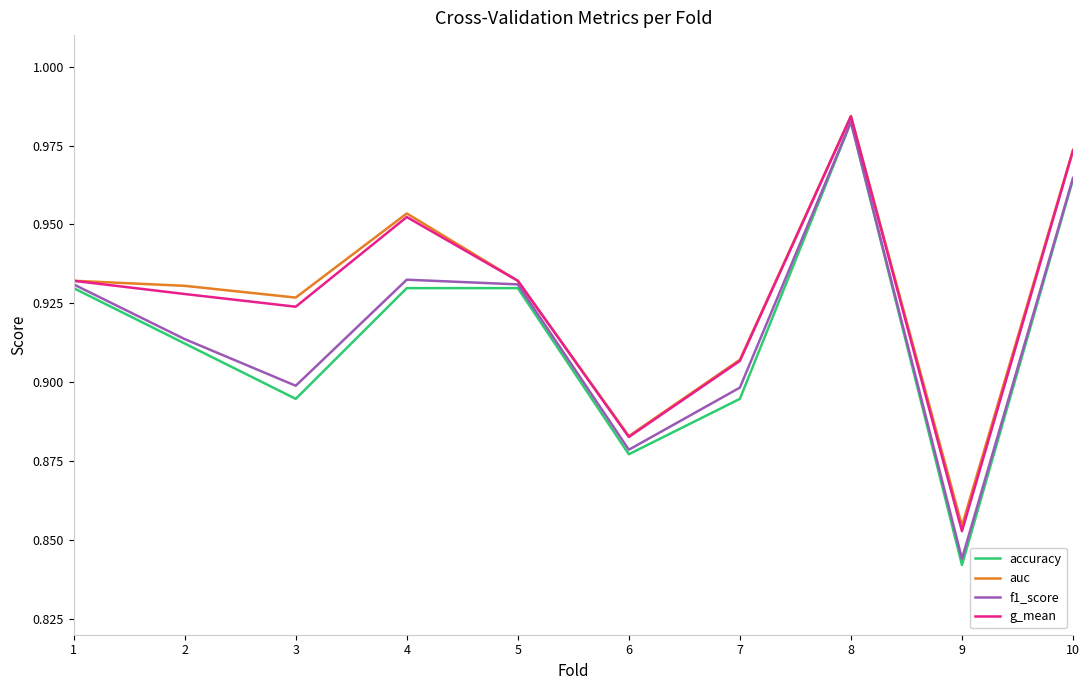

At which label is g_mean closest to 0?

9